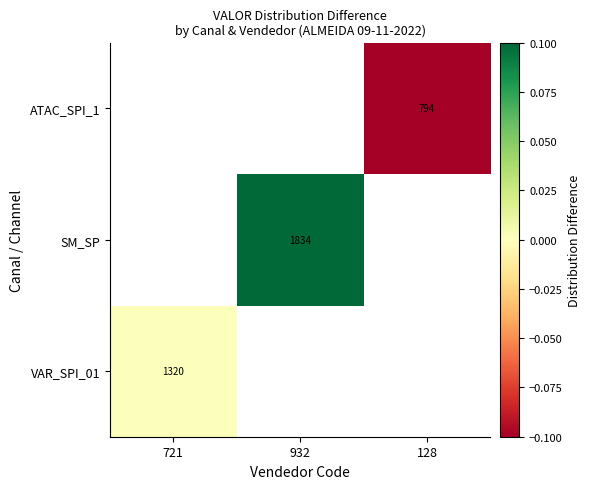

Which category has the lowest value in the ATAC_SPI_1 series?

721